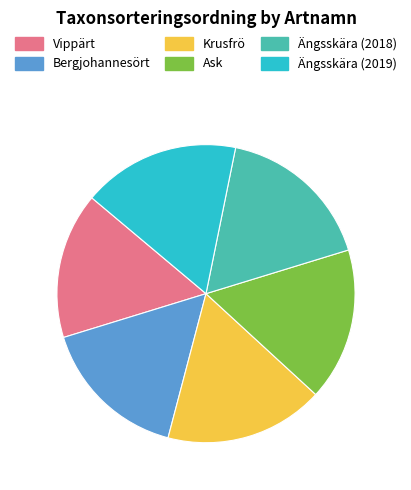

Is there a majority slice in this chart?

No